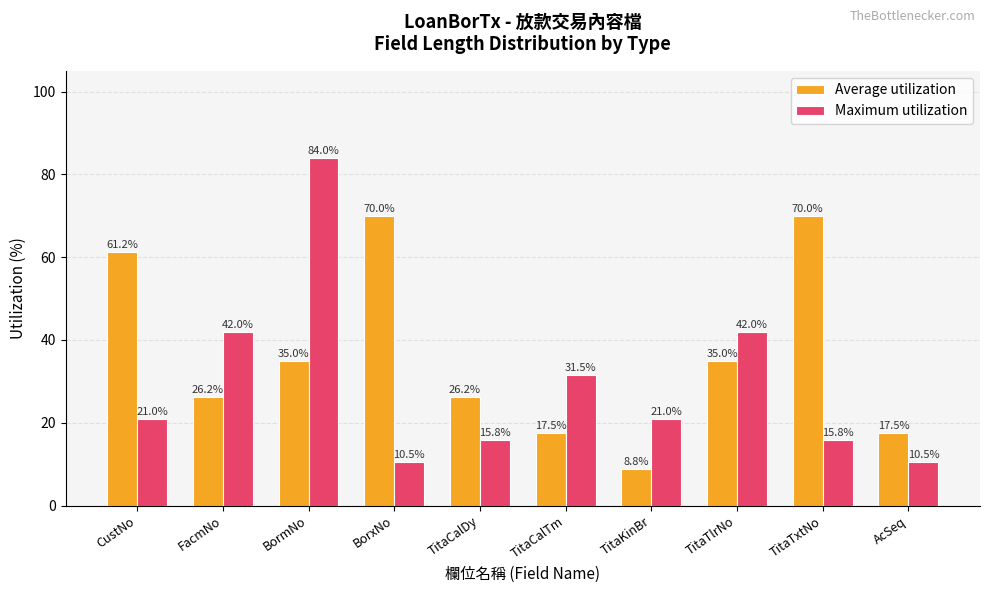

What value does the Maximum utilization series have at TitaCalTm?

31.5